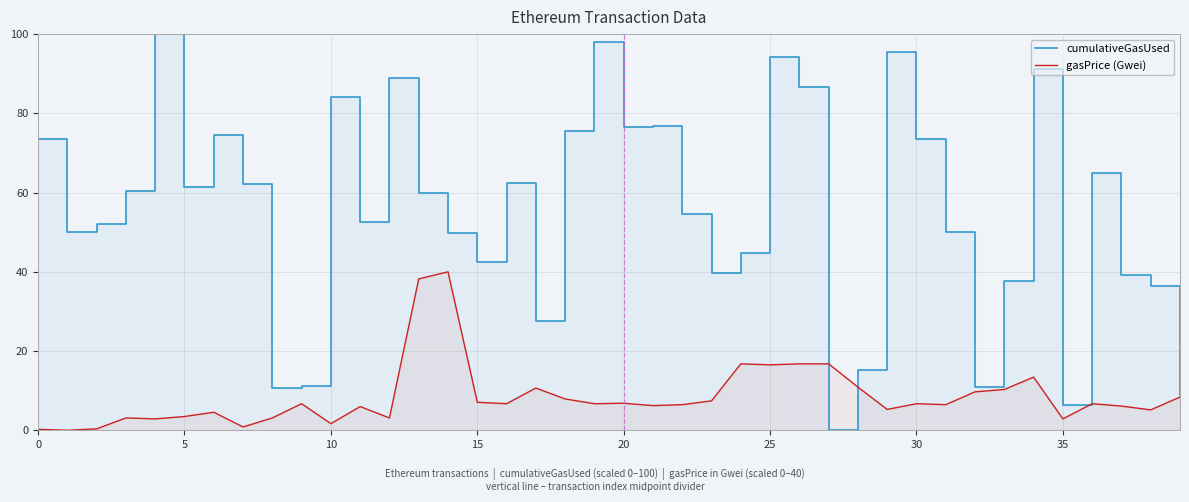

Rank the series by their maximum value, from highest to lowest.

cumulativeGasUsed, gasPrice (Gwei)